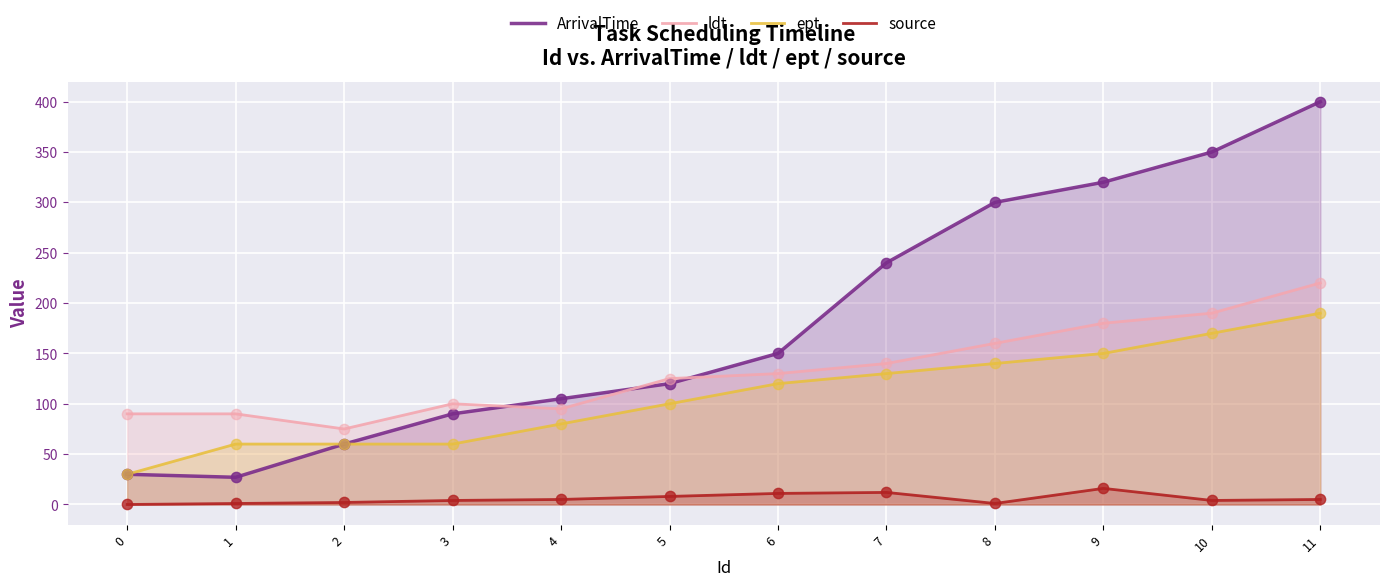

Is the value of source at 2 greater than the value of ept at 10?

No